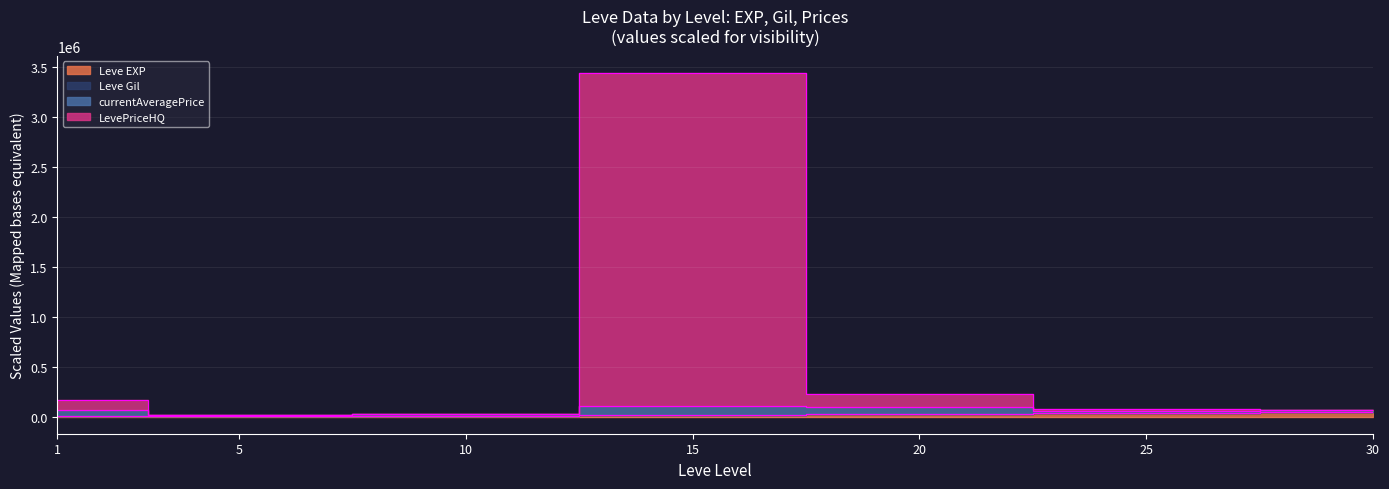

At which category does the chart reach its minimum across all series?

1